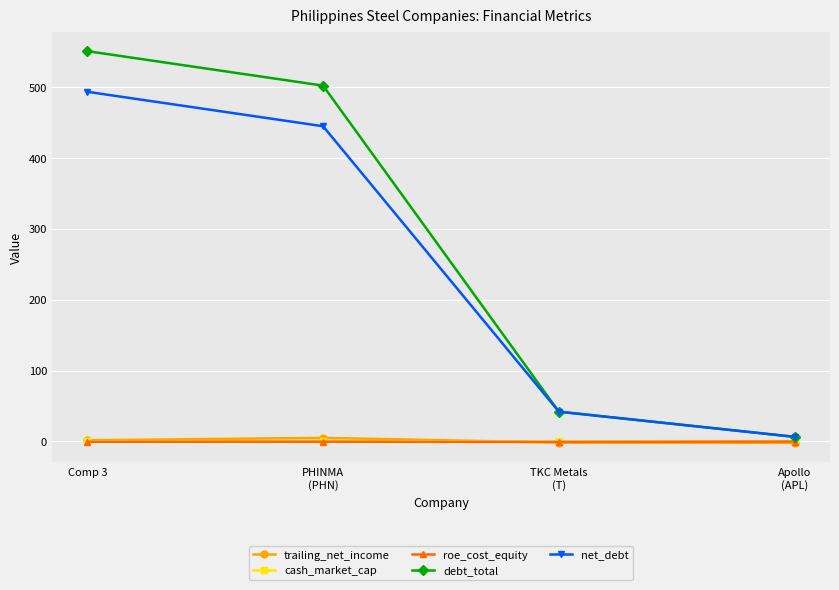

The debt_total series shows 42.1 at TKC Metals
(T). True or false?

True